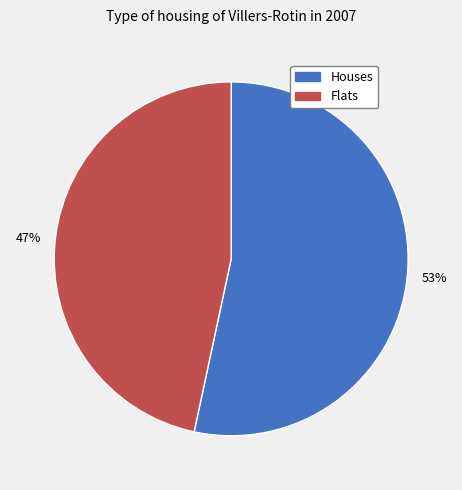

How many slices are in this pie chart?

2